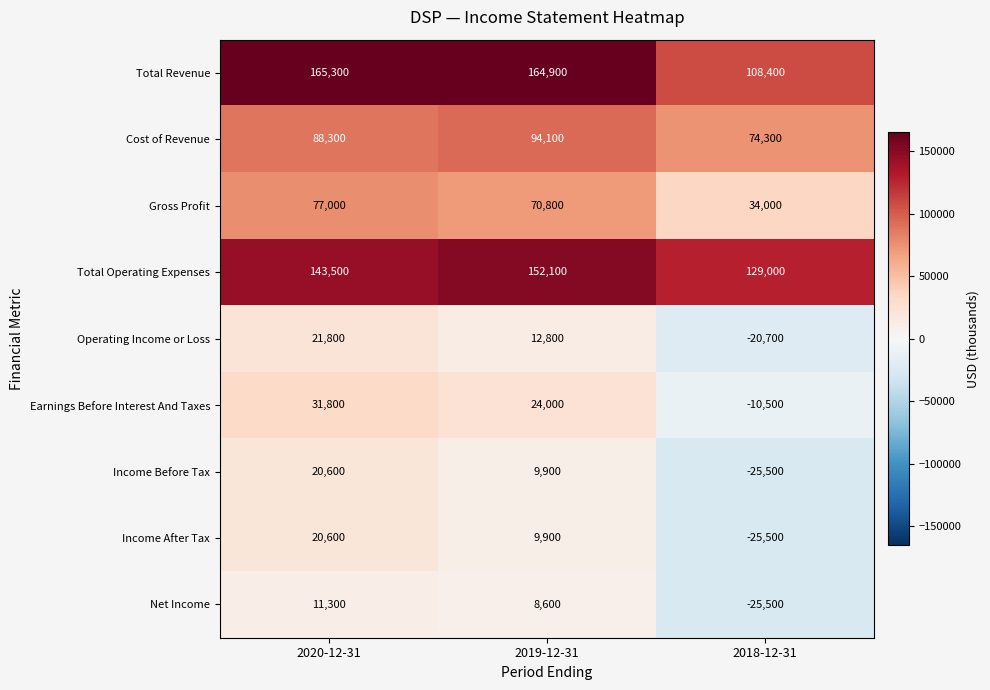

At which category is the sum across all series the highest?

2020-12-31